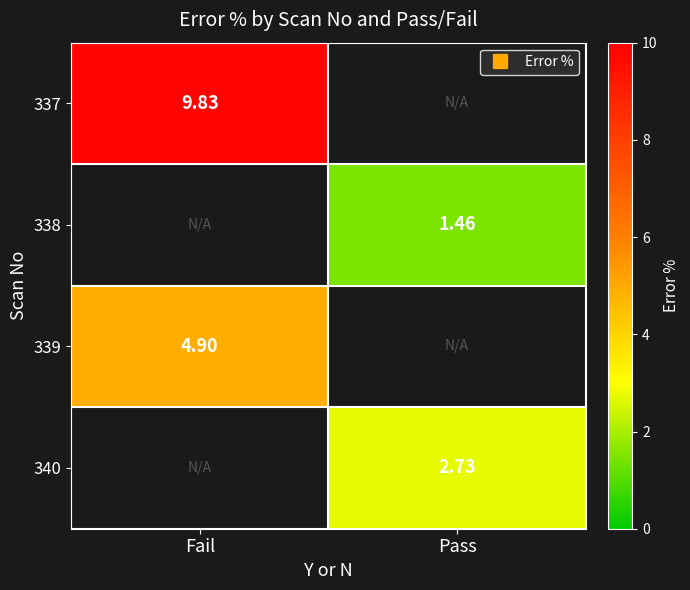

Which series has the largest range (max minus min)?

337